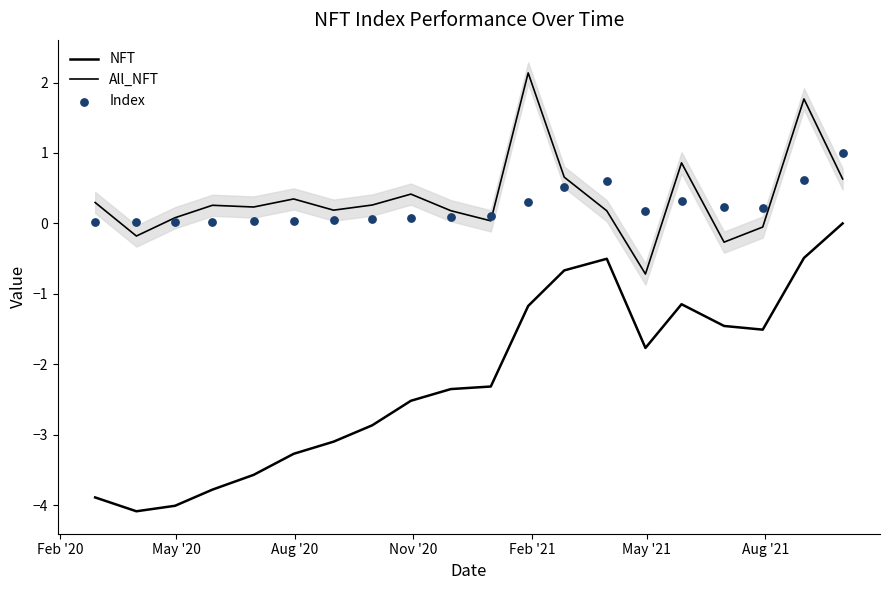

Which series contains the lowest Y value?

NFT